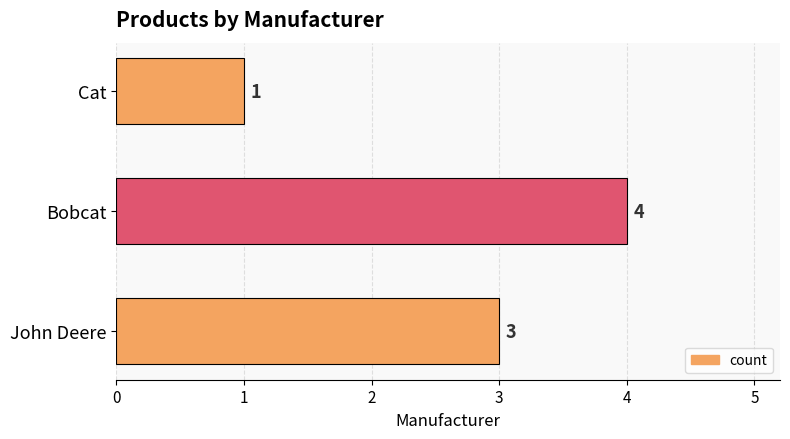

Count the values in the range 1 to 4.

3